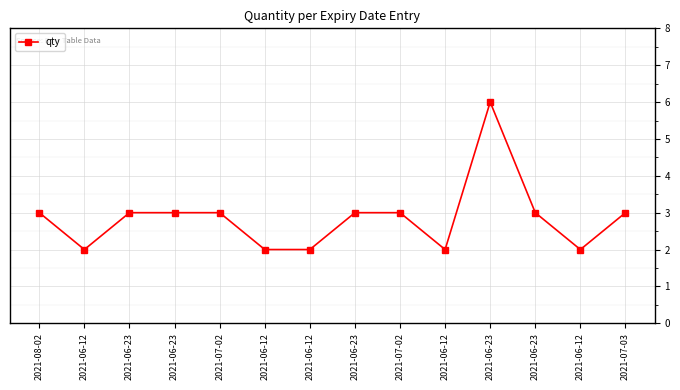

How many lines are shown in the chart?

1